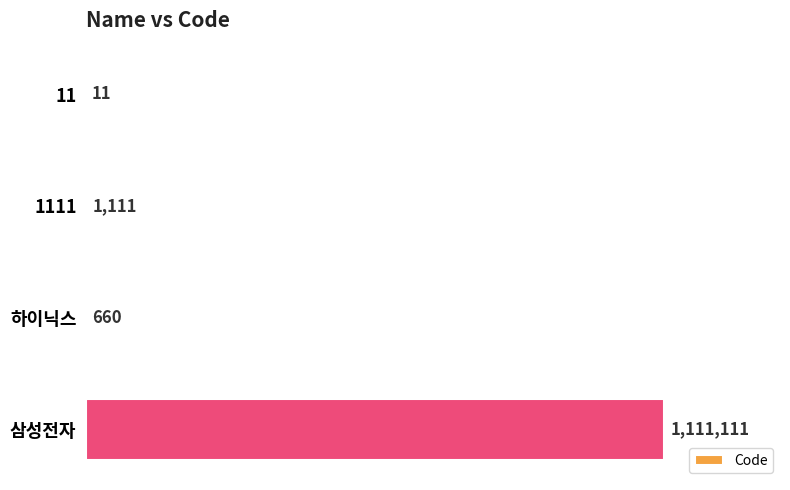

What is the greatest value displayed?

1111111